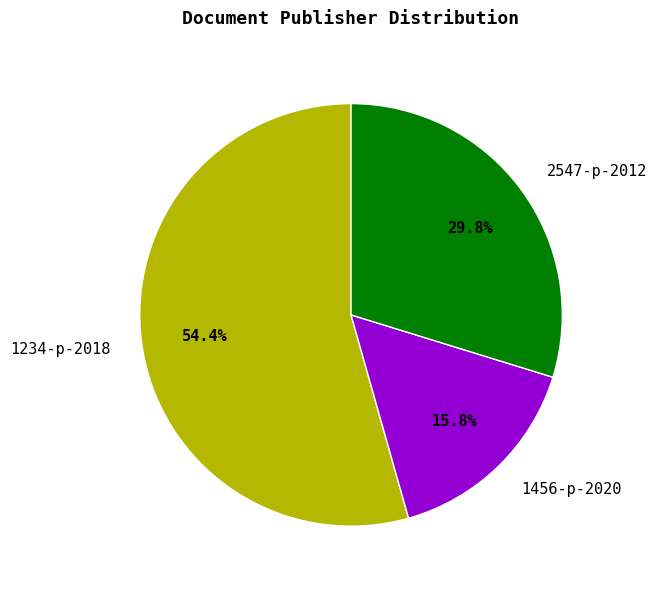

Which slice is the largest?

1234-р-2018